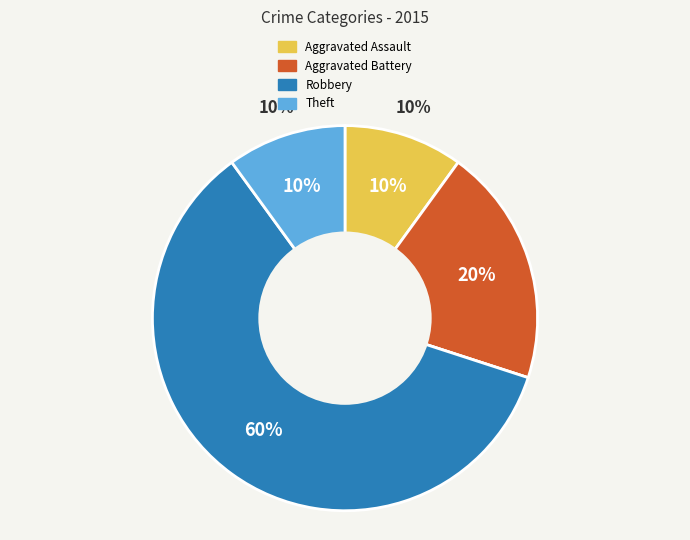

What is the largest slice in the pie chart?

Robbery